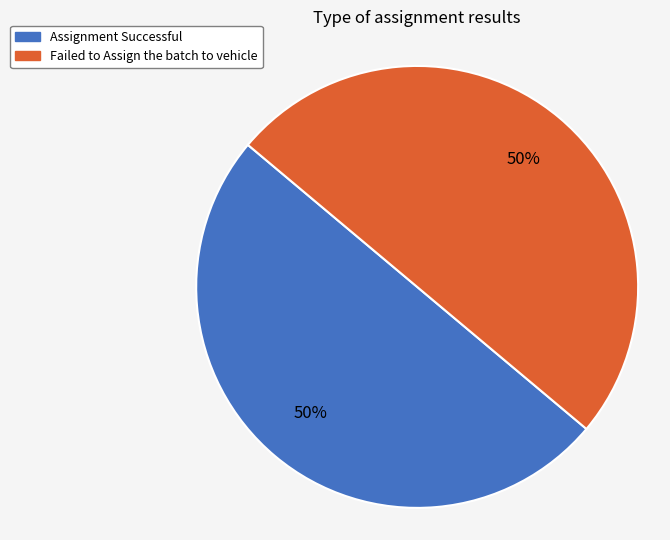

How many slices are in this pie chart?

2